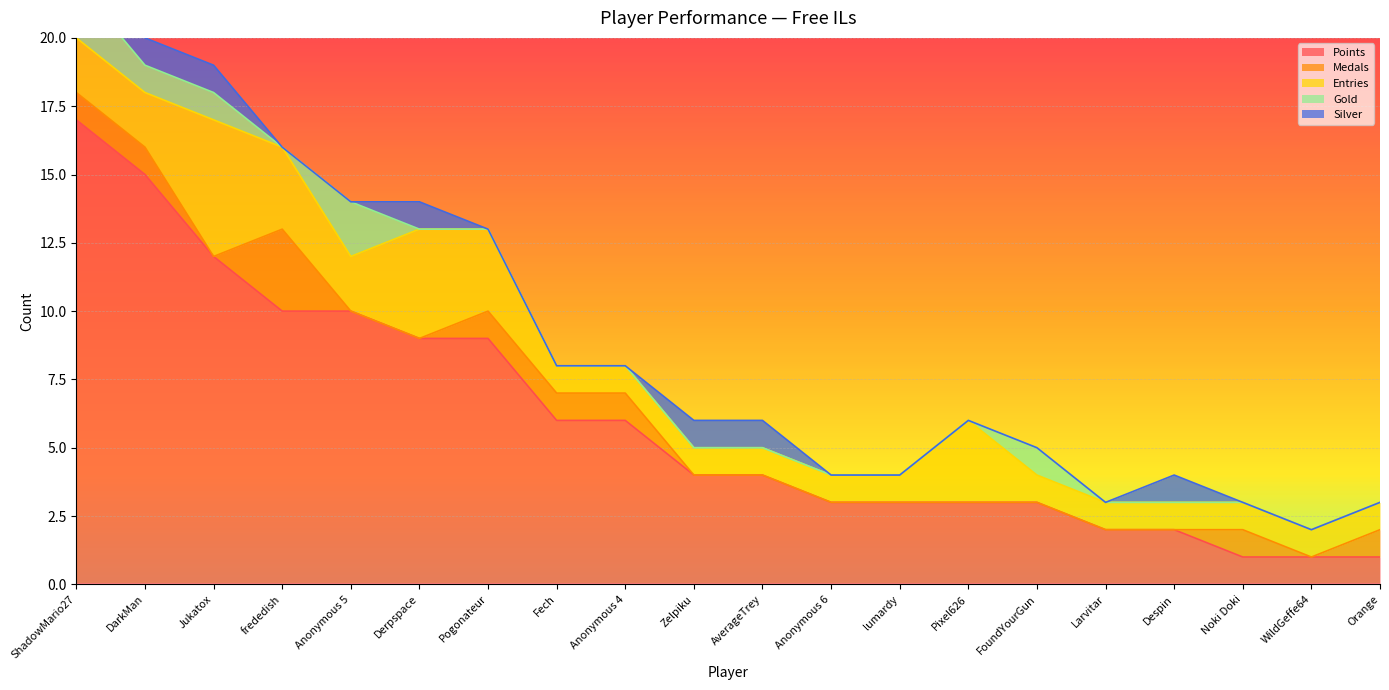

Is it true that Points equals 5 at lumardy?

False